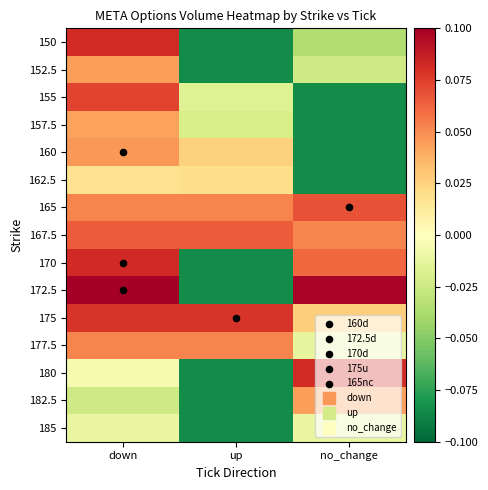

Which has a higher value, down or up?

down